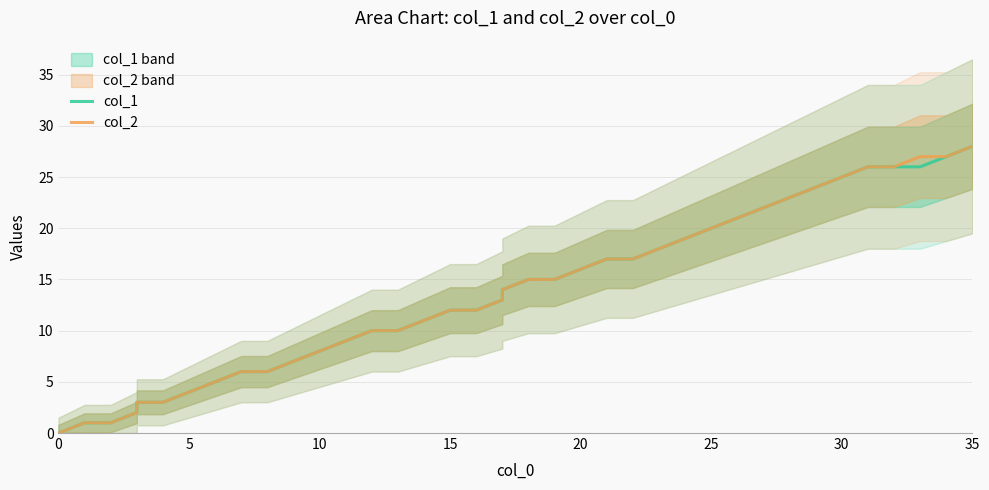

True or false: col_1 has more than 1 interior local peaks.

False